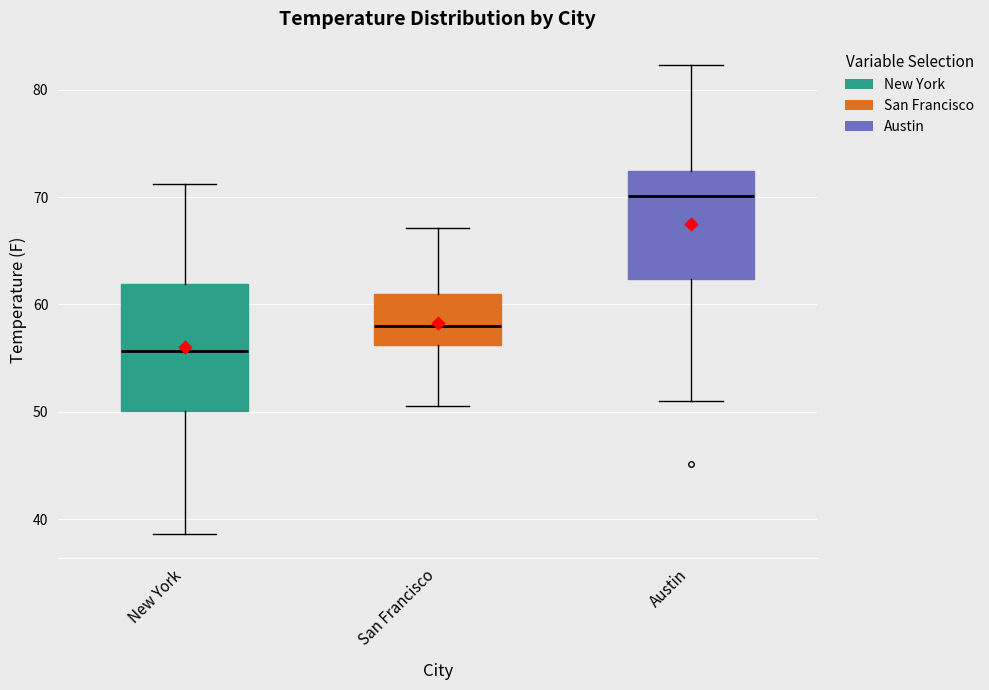

Comparing the boxes themselves (not the whiskers), which one is the tallest?

New York